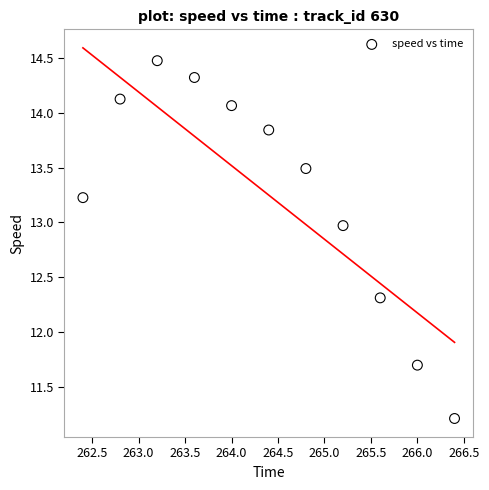

What is the average X value?

264.4